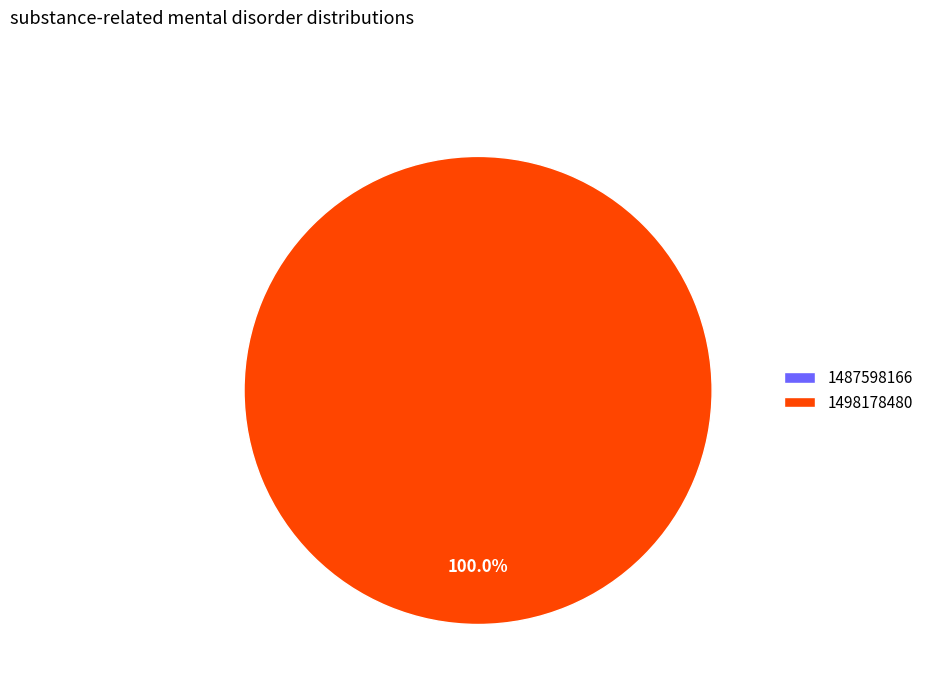

To the nearest percent, what is the difference between the 1487598166 and 1498178480 slice percentages?

100%